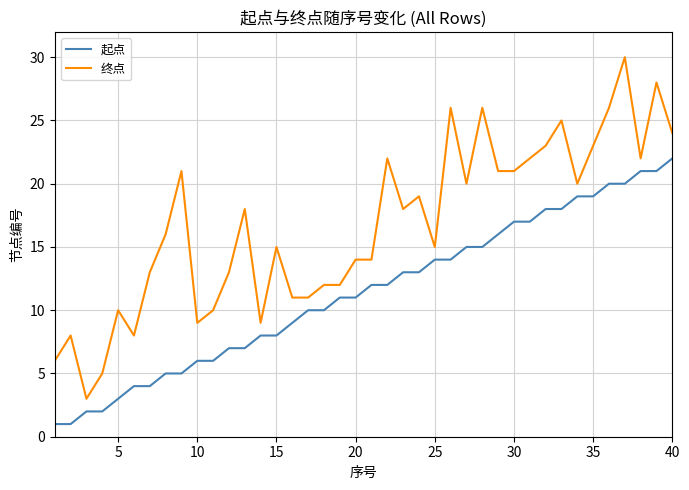

What is the minimum value for 终点?

3